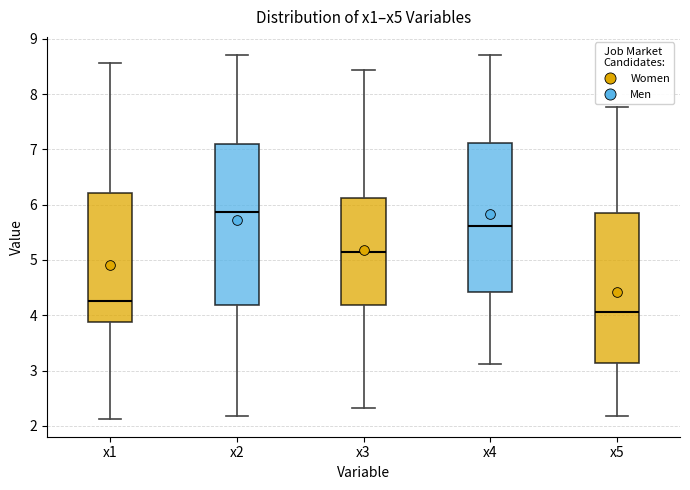

Reading left to right, transcribe this box plot: for each box, give where its median line is, the range the box spans, and where its two whiskers end, as read against the y-axis. The values are not printed on the chart, so give them approximately, as read against the axis.

x1: median 4.3, box 3.9 to 6.2, whiskers 2.1 to 8.6
x2: median 5.9, box 4.2 to 7.1, whiskers 2.2 to 8.7
x3: median 5.2, box 4.2 to 6.1, whiskers 2.3 to 8.4
x4: median 5.6, box 4.4 to 7.1, whiskers 3.1 to 8.7
x5: median 4.1, box 3.1 to 5.8, whiskers 2.2 to 7.8